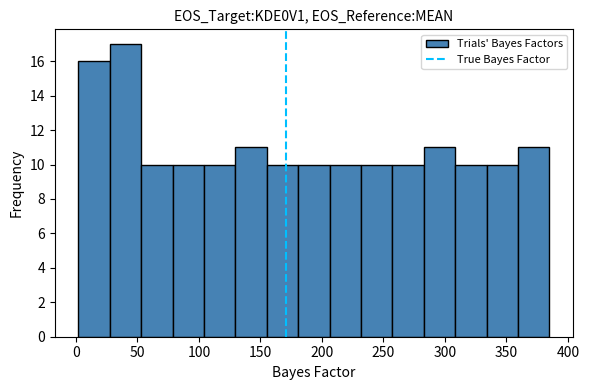

How tall is the bar that spans 335 to 360 on the x-axis? Neither the bar edges nor the heights are printed on the chart, so give them approximately, as read against the axes.

10